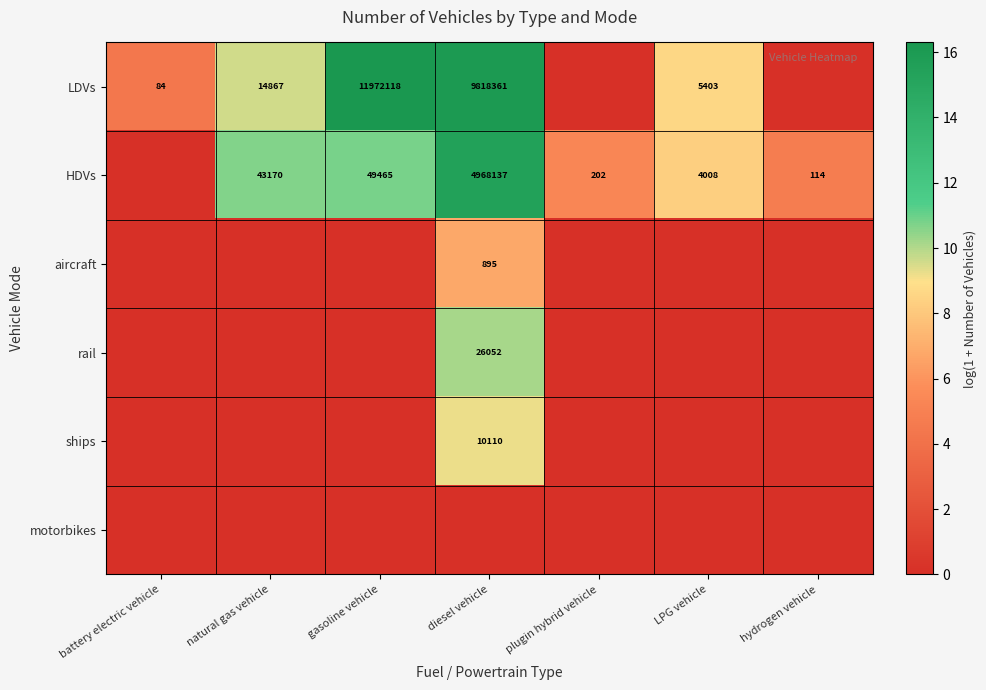

Is it true that LDVs equals 14186298 at diesel vehicle?

False